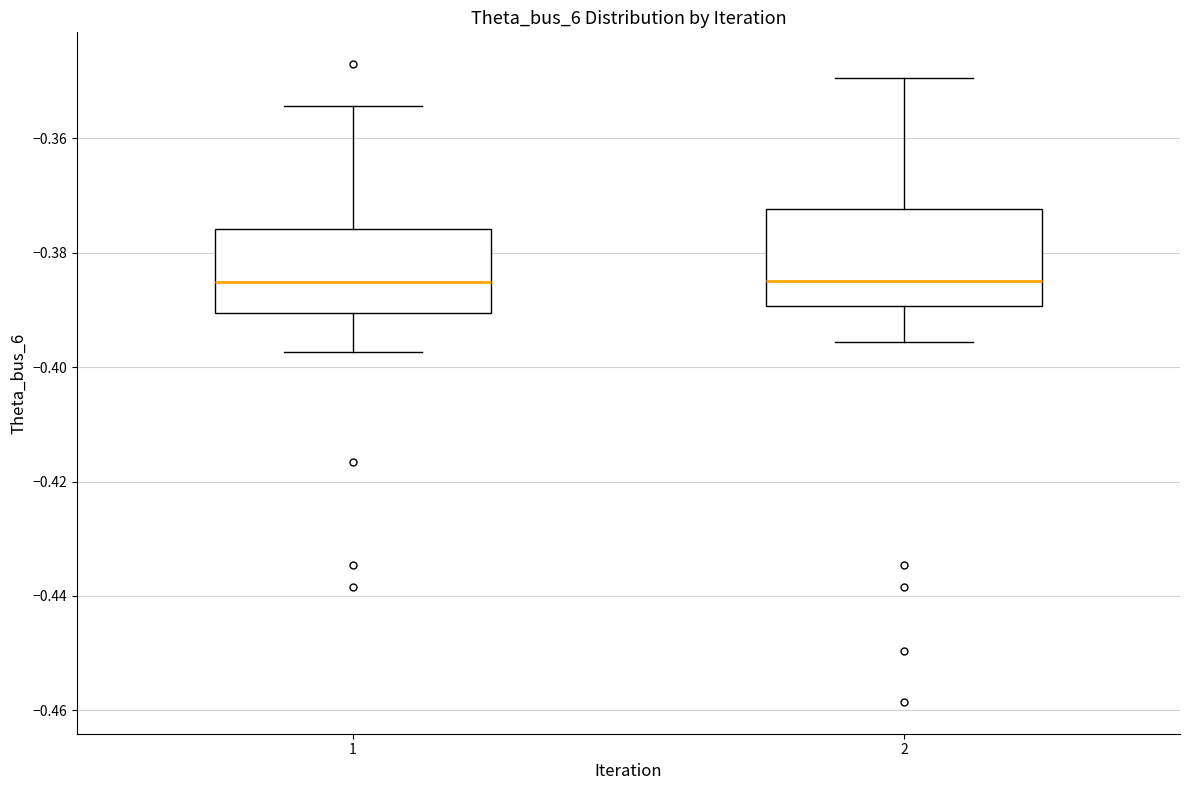

Reading left to right, transcribe this box plot: for each box, give where its median line is, the range the box spans, and where its two whiskers end, as read against the y-axis. The values are not printed on the chart, so give them approximately, as read against the axis.

1: median -0.386, box -0.390 to -0.376, whiskers -0.398 to -0.354
2: median -0.384, box -0.390 to -0.372, whiskers -0.396 to -0.350